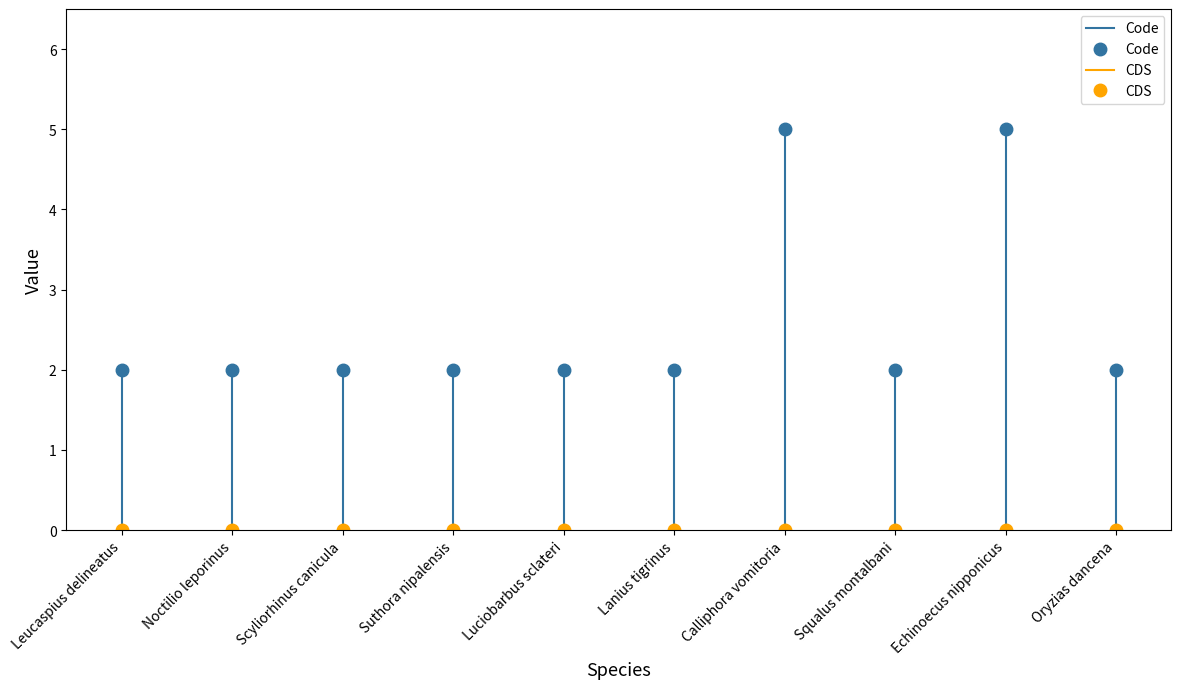

True or false: Code has a value of 2 at Leucaspius delineatus.

True